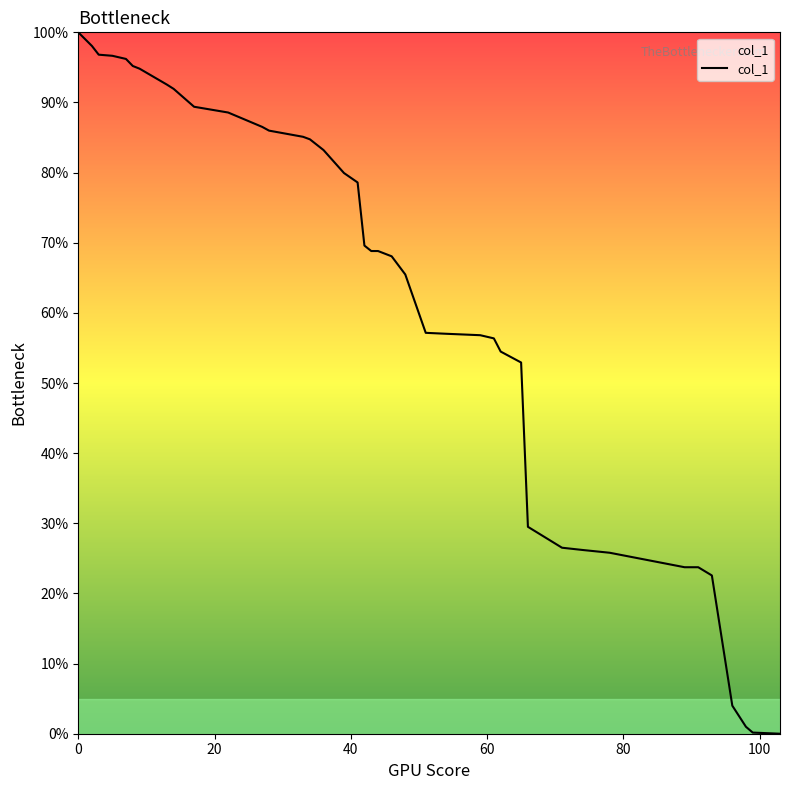

What is the greatest value displayed?

100.0